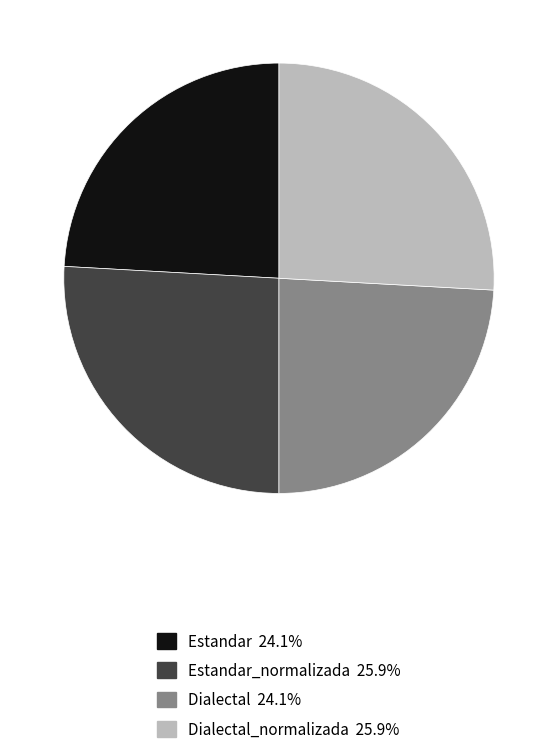

Is there any slice that represents more than half of the pie?

No